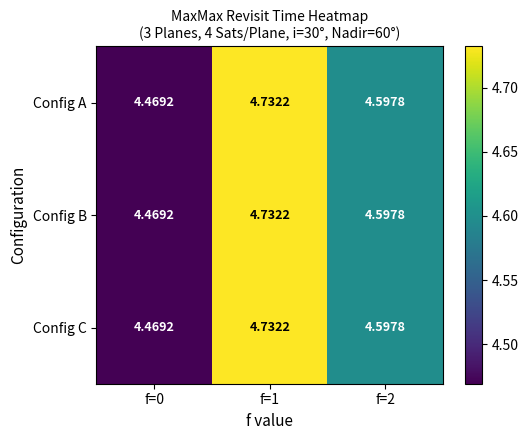

What is the smallest value displayed?

4.5